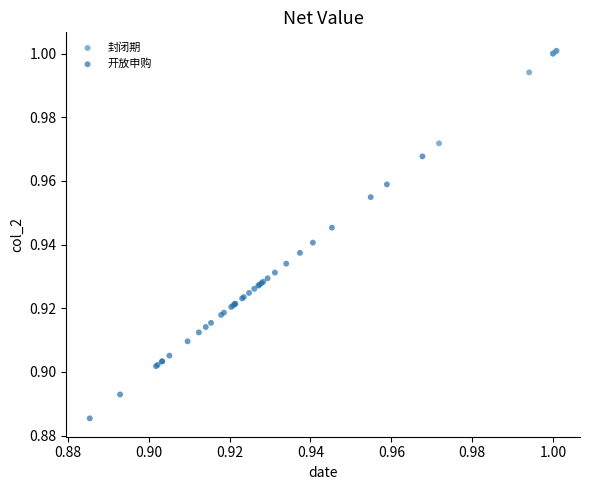

What are all the series names shown in the legend?

封闭期, 开放申购